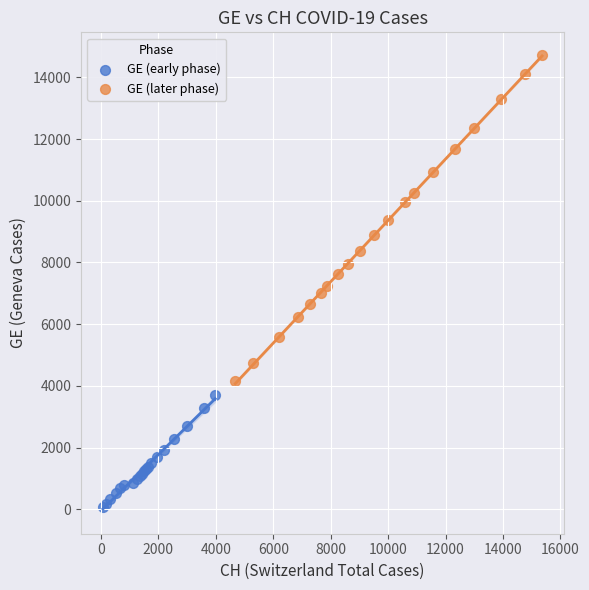

Which series has the largest Y range (max minus min)?

GE (later phase)